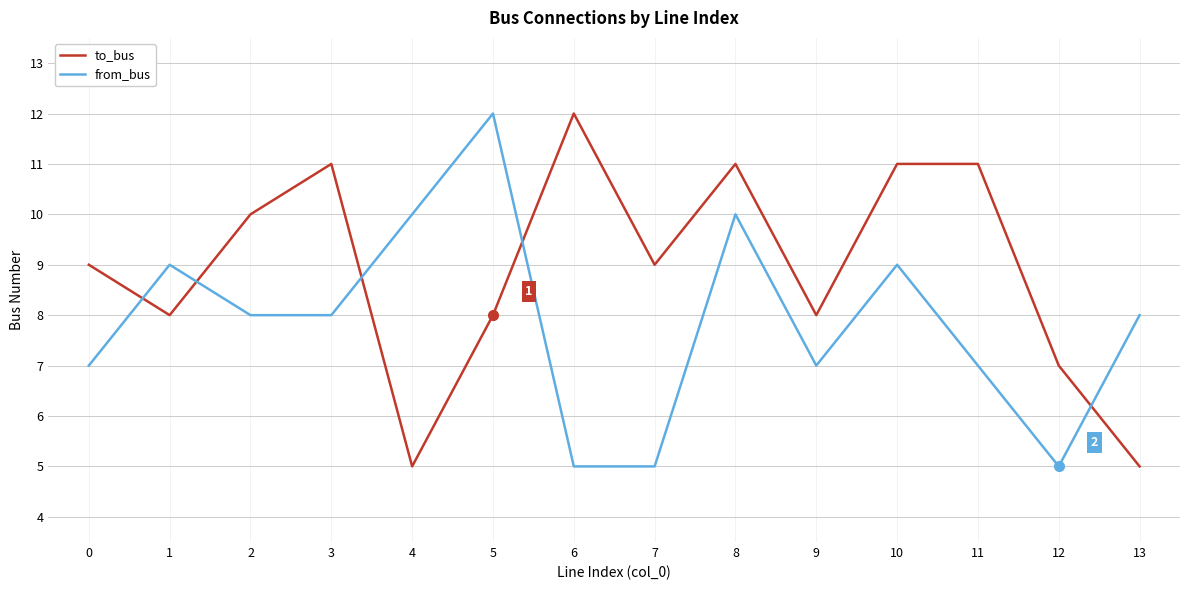

Read the to_bus value at 13.

5